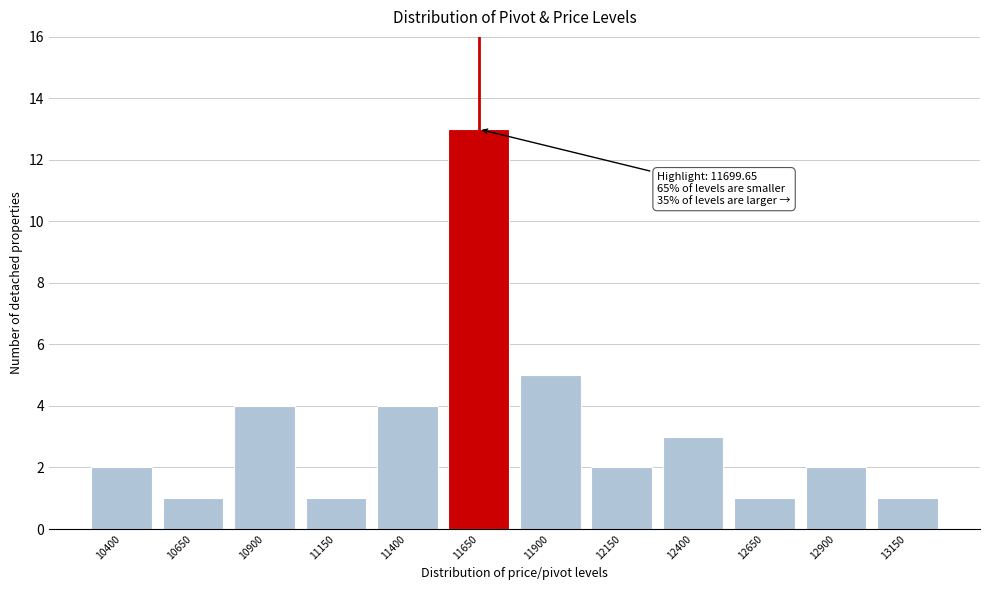

Reading left to right, what are all the values shown in this chart?

2	1	4	1	4	13	5	2	3	1	2	1